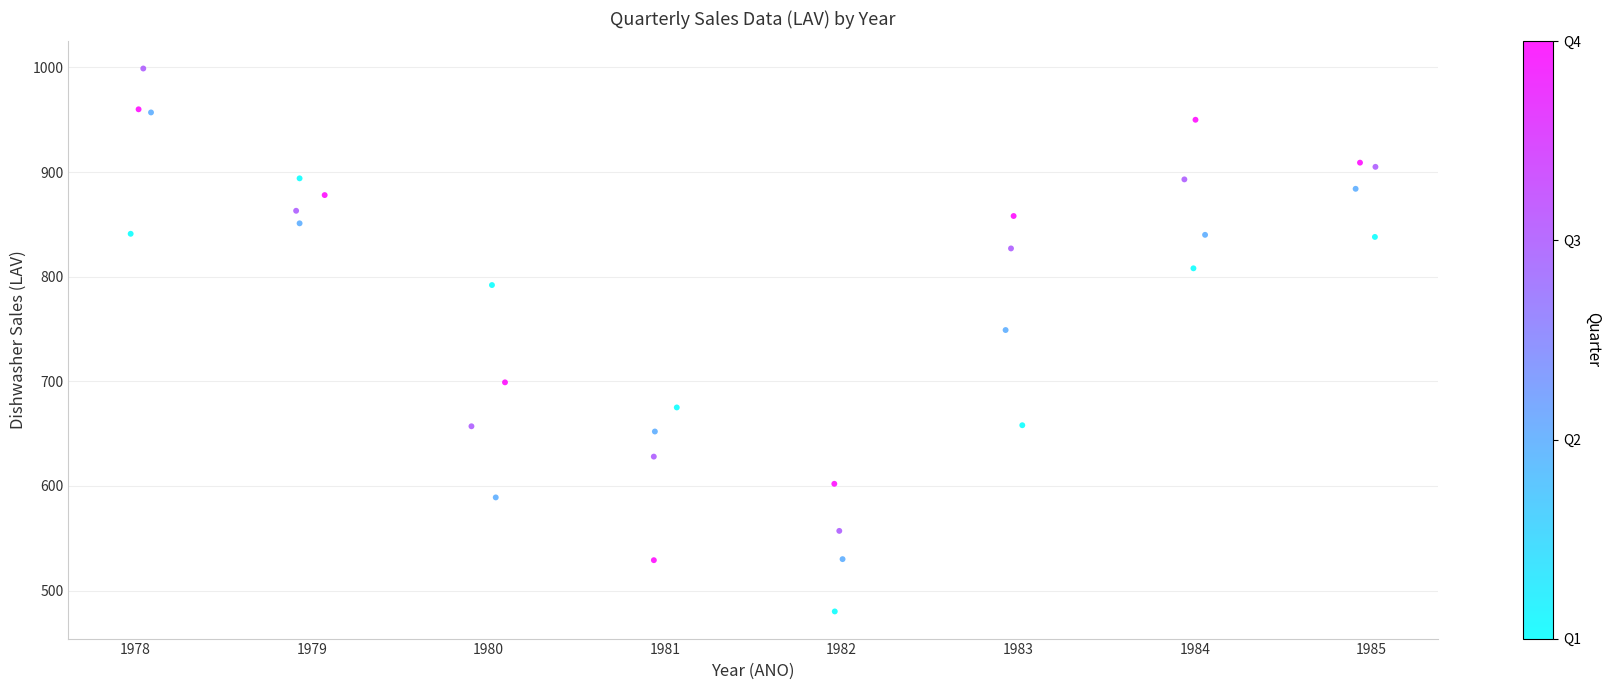

What Y value in the scatter plot is closest to 739?

749